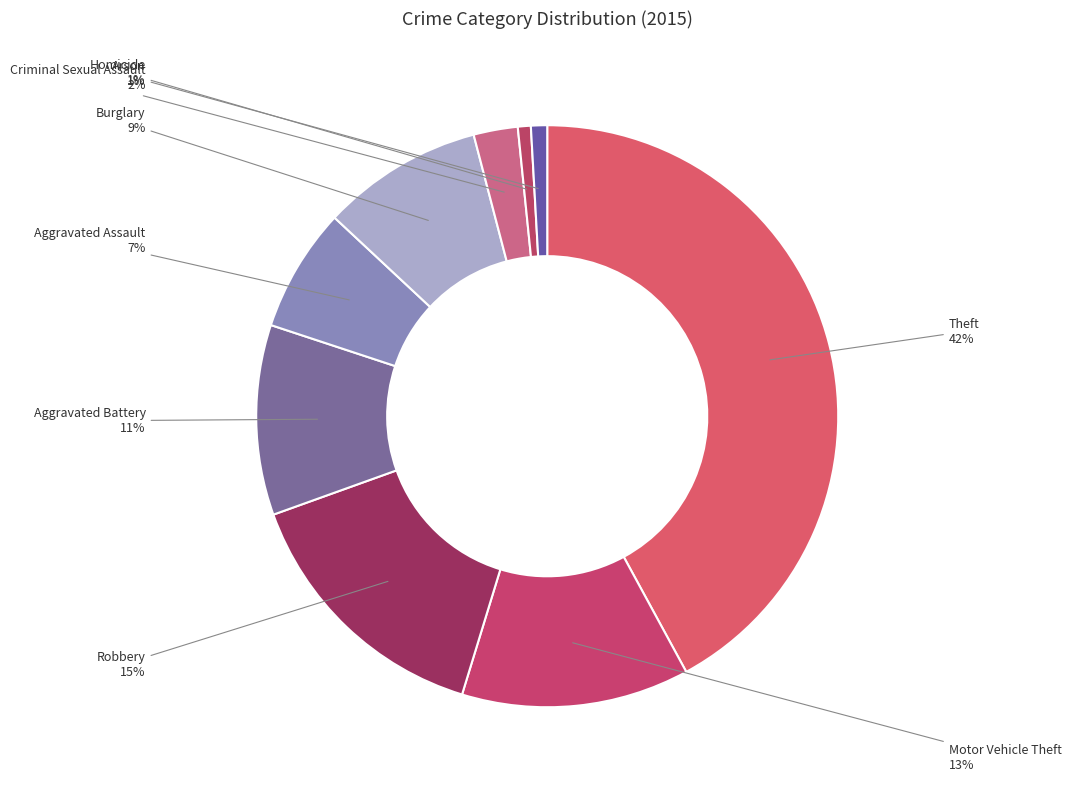

How many slices are in this pie chart?

9